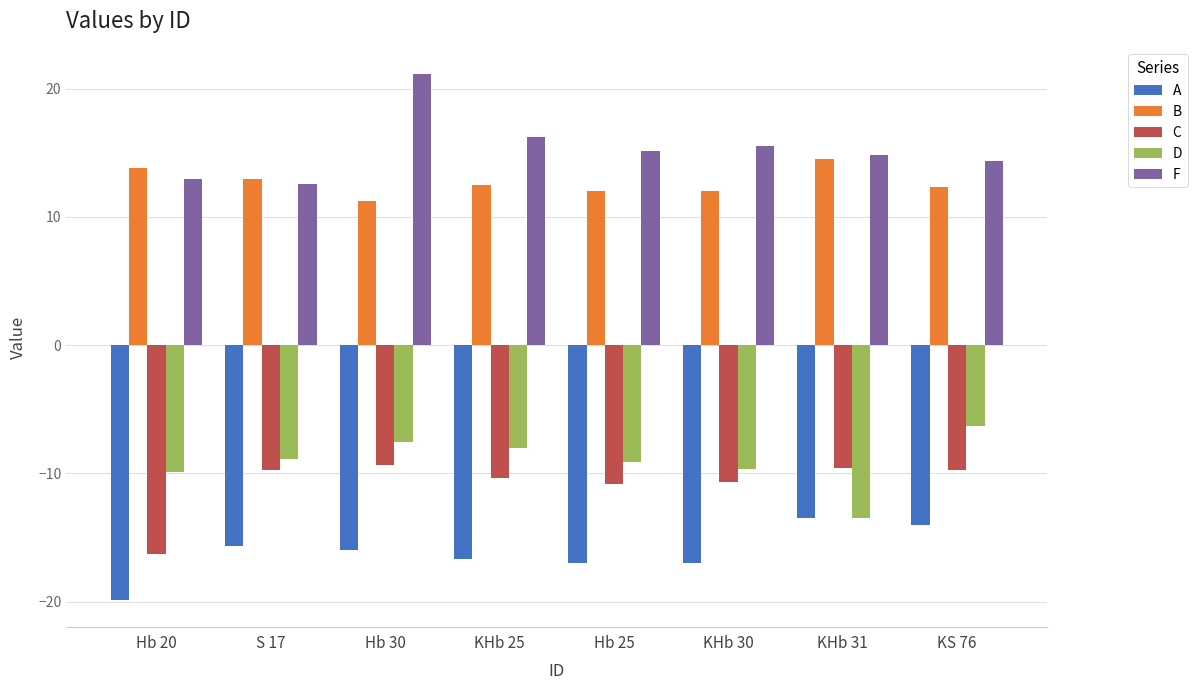

Is the value of C at KHb 25 greater than the value of F at KHb 31?

No